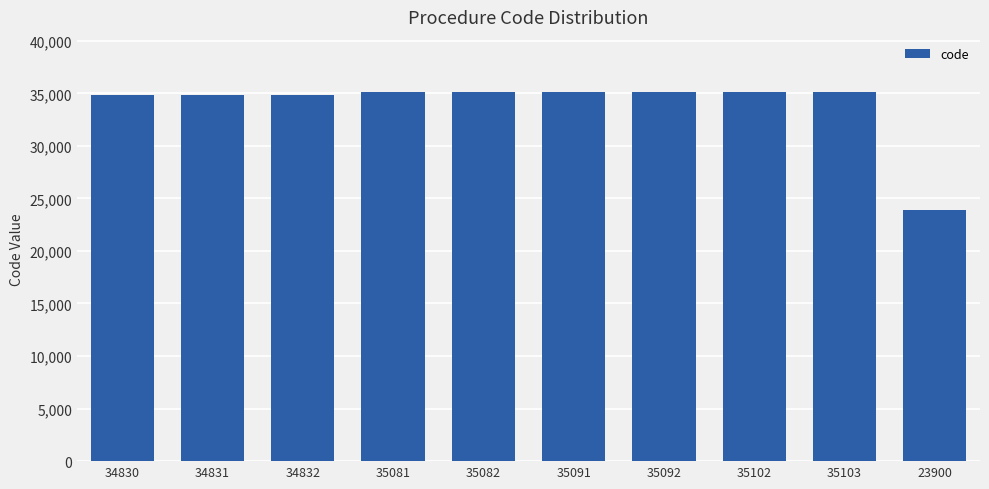

What is the change in value from 35082 to 23900?

-11182